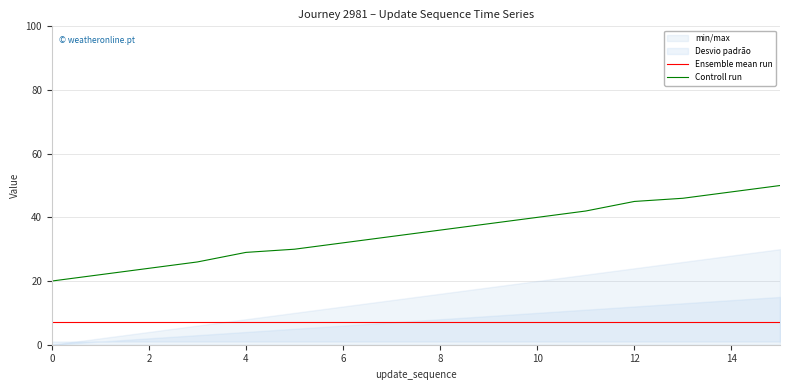

The value of Controll run at 15 is 75. True or false?

False